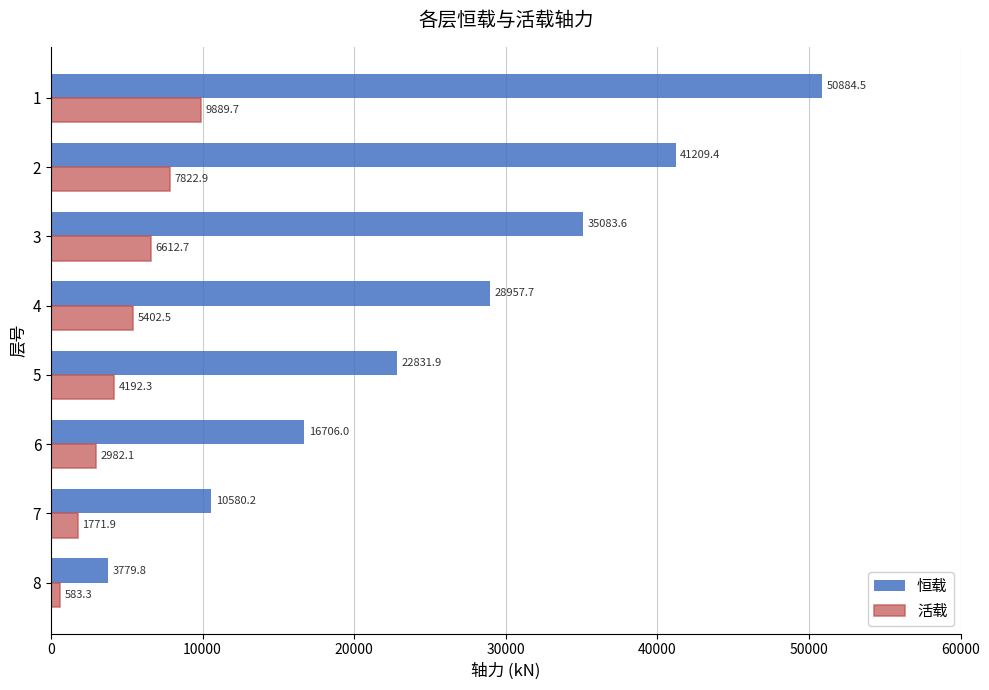

True or false: 活载 has a value of 1738.4 at 5.

False